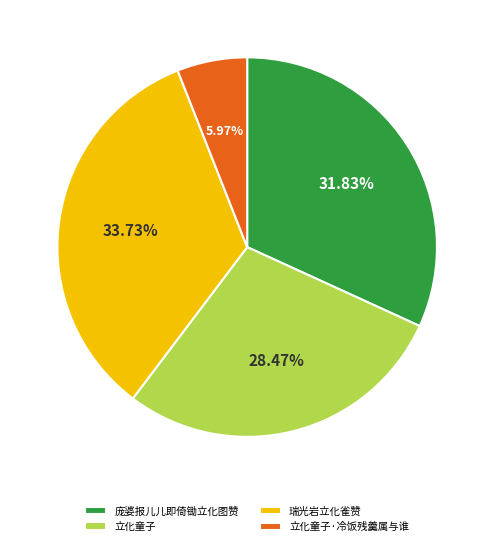

Which slice is the largest?

瑞光岩立化雀赞